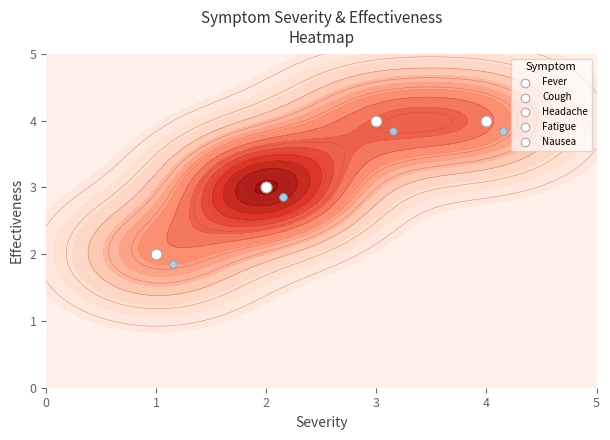

What is the smallest value displayed?

1